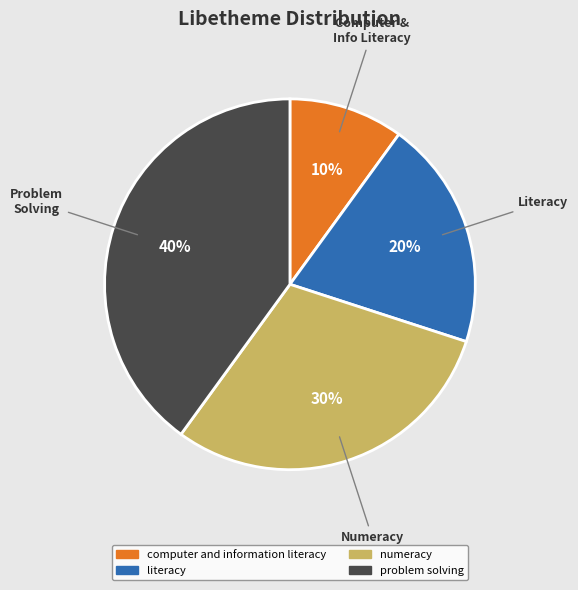

How many segments does this pie chart have?

4